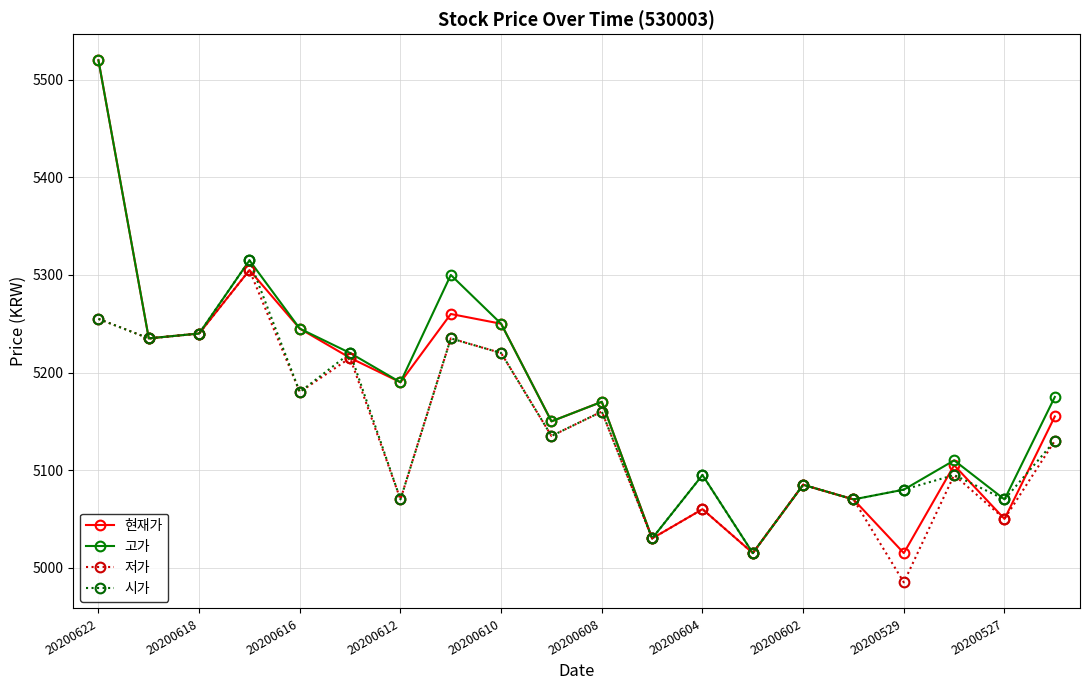

What is the highest value of the 시가 series?

5315